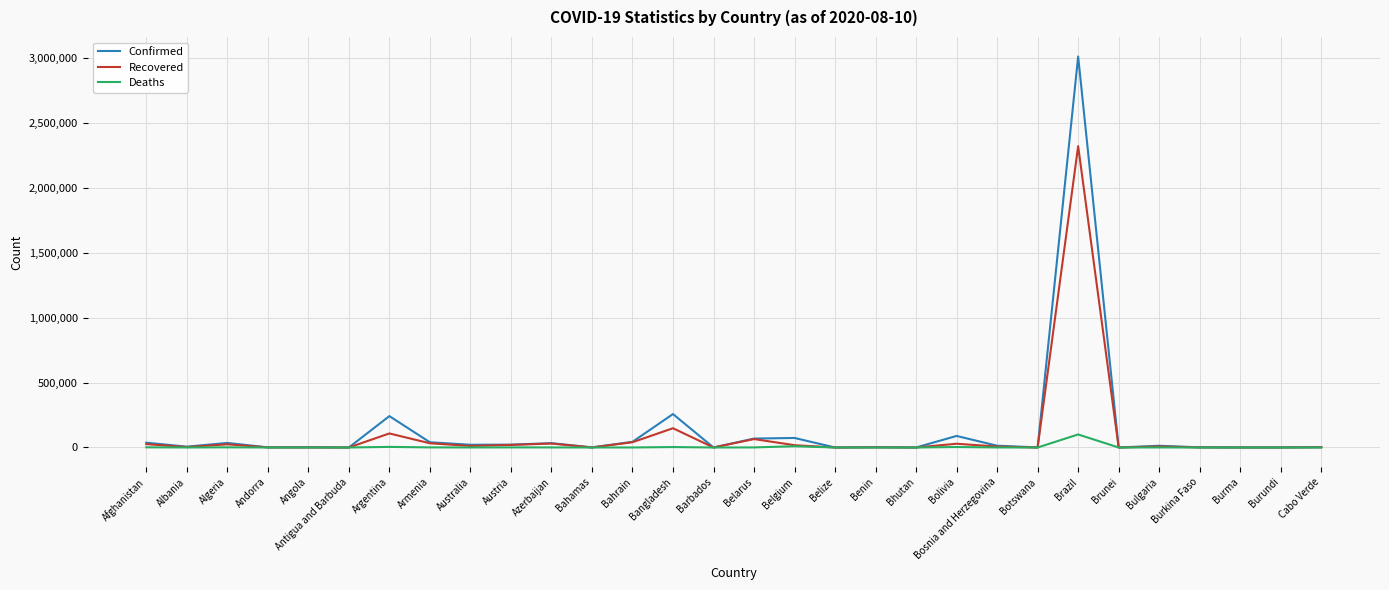

Is it true that Confirmed equals 241811 at Argentina?

True